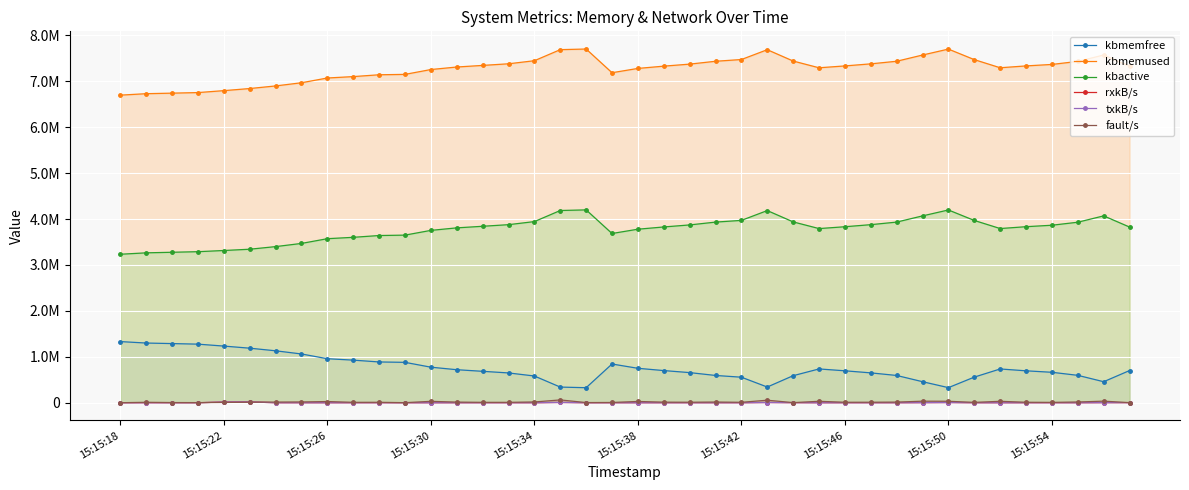

True or false: kbmemfree has a value of 974107.7 at 39.

False